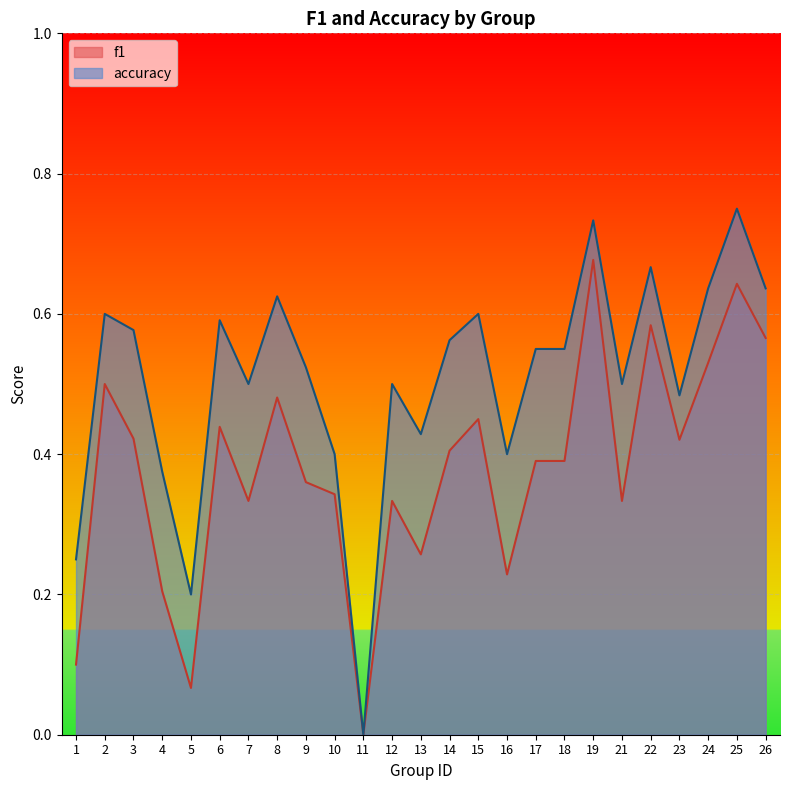

Is it true that accuracy equals 0.5 at 22?

False